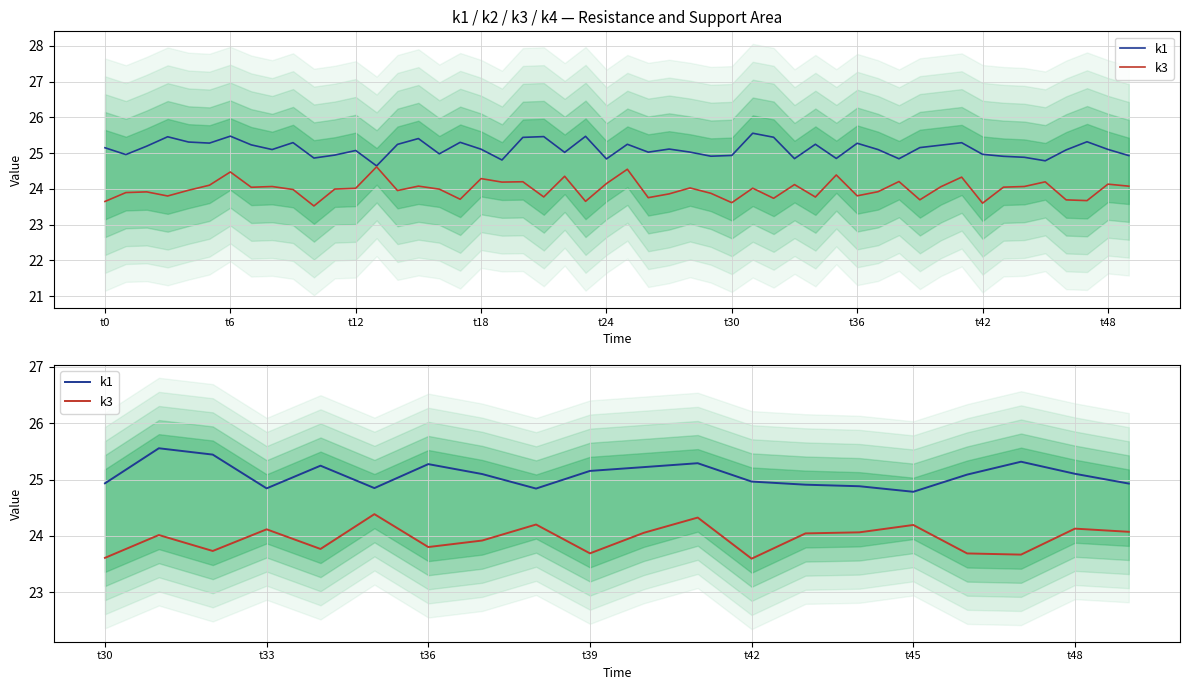

List the series in order of their peak value, highest first.

k1, k3